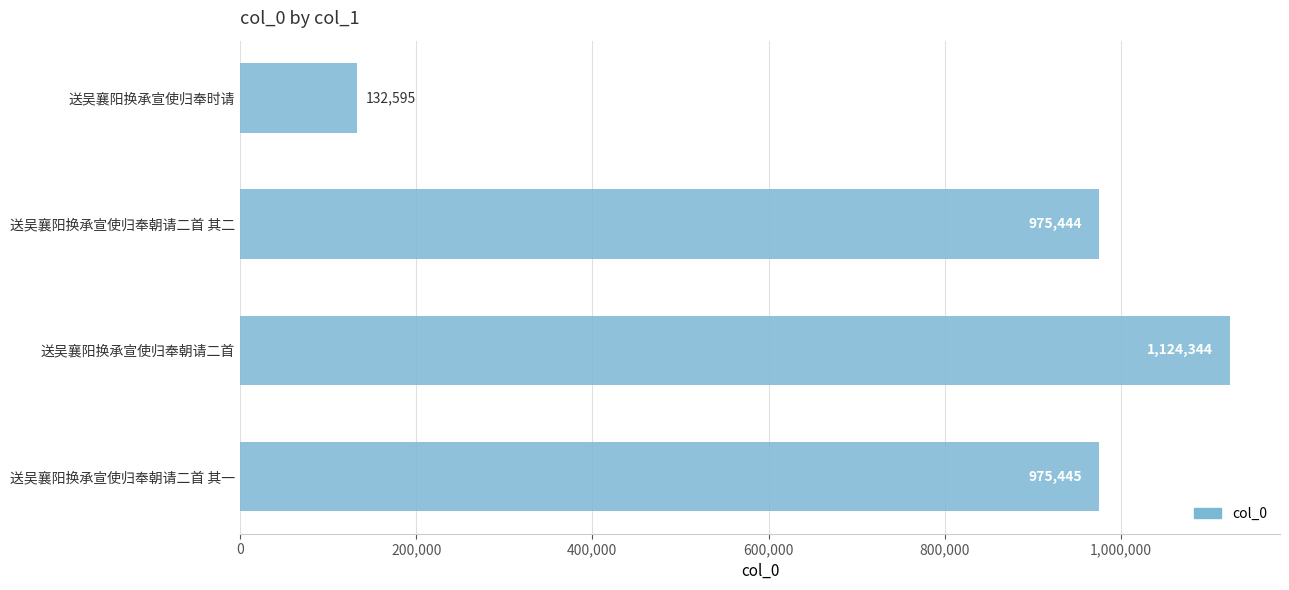

Read the value at 送吴襄阳换承宣使归奉朝请二首, to the nearest 10.

1124340